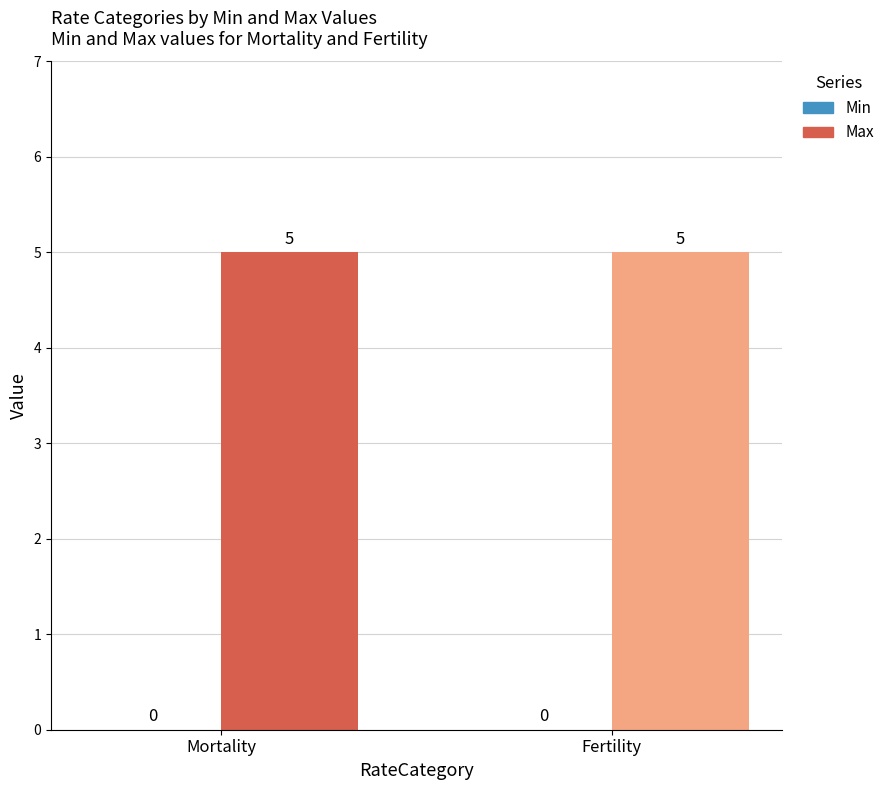

The value of Max at Fertility is 9. True or false?

False